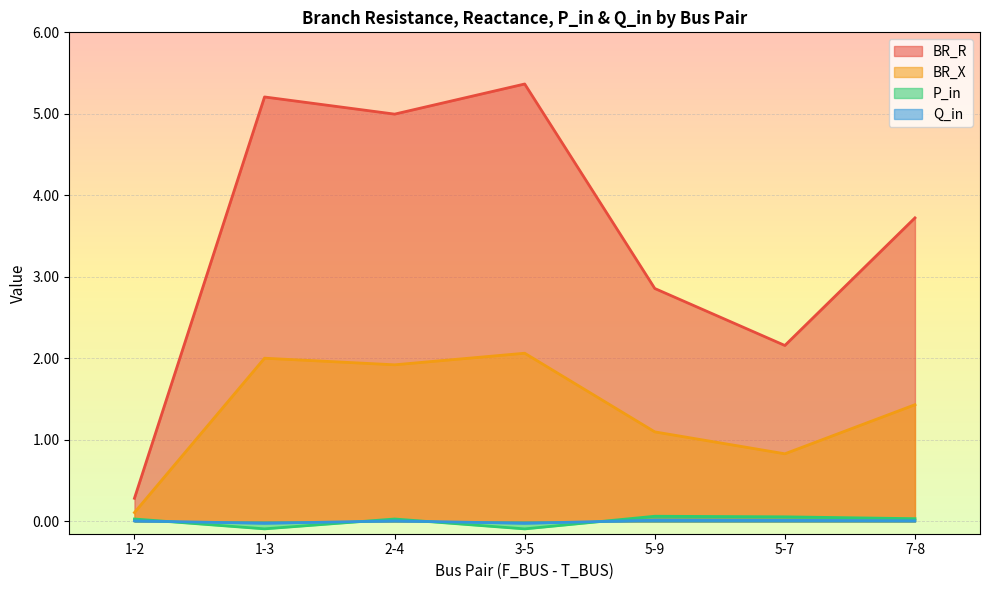

Between 1-3 and 5-7, which is larger?

1-3